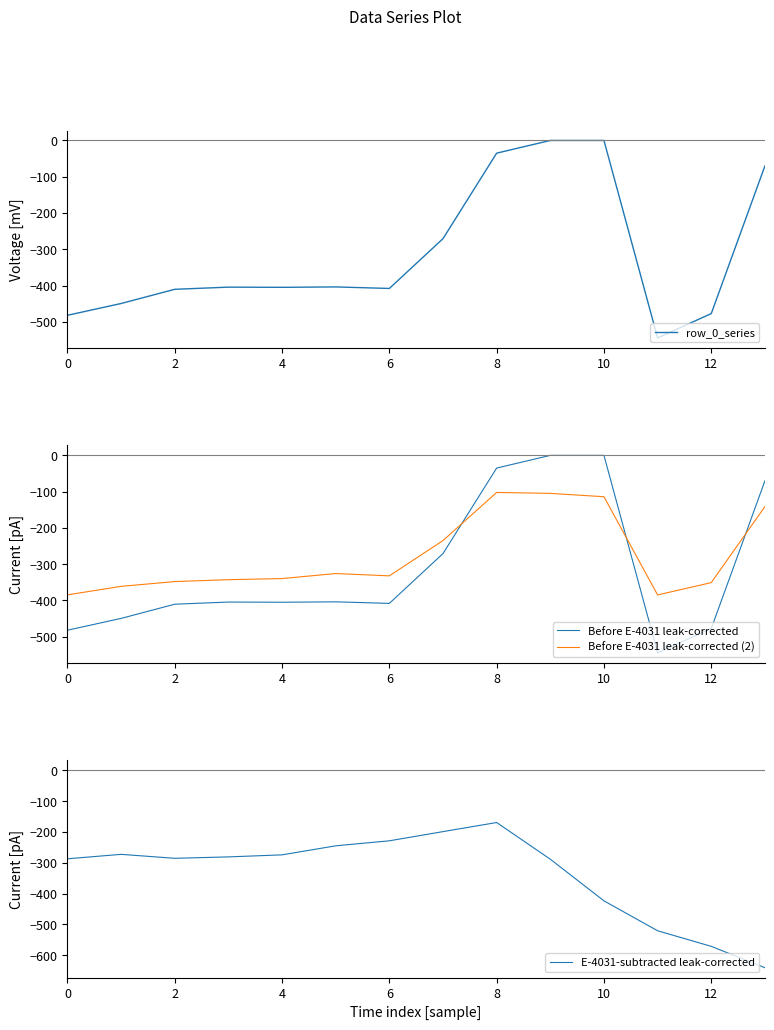

Rank the series by their maximum value, from highest to lowest.

row_0_series, Before E-4031 leak-corrected, Before E-4031 leak-corrected (2), E-4031-subtracted leak-corrected